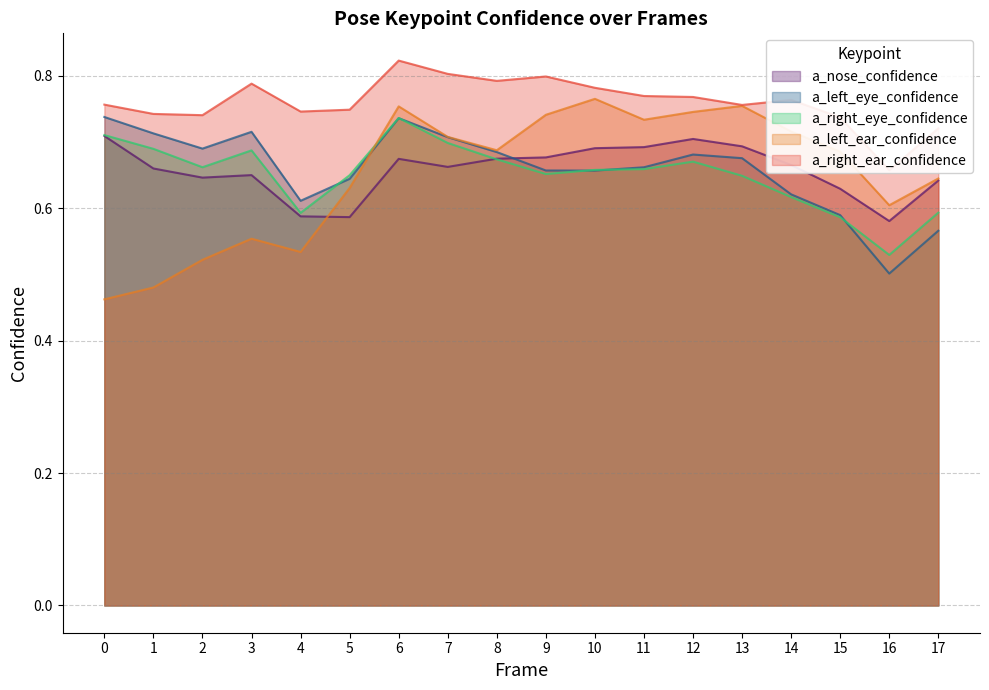

After their last crossing, which series has the higher values: a_left_eye_confidence or a_right_eye_confidence?

a_right_eye_confidence